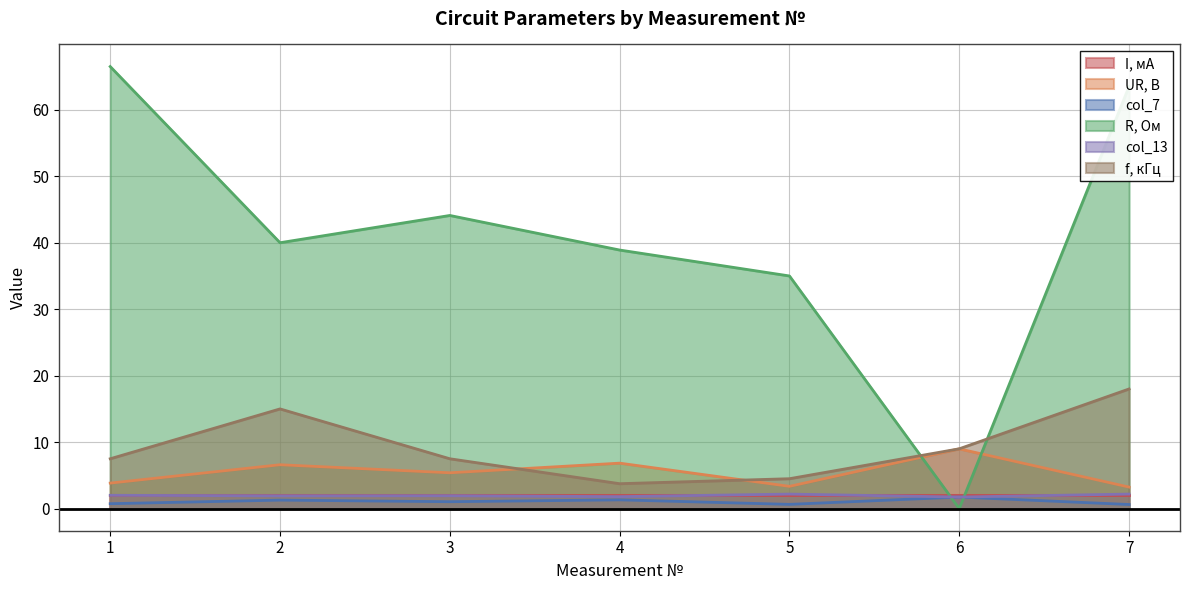

After their last crossing, which series has the higher values: R, Ом or col_7?

R, Ом